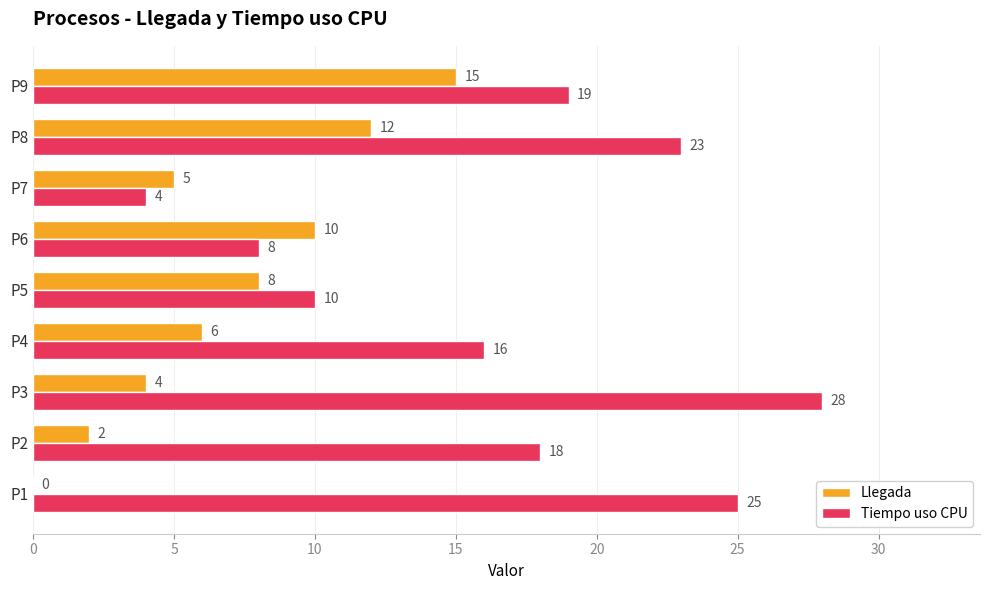

What is the total value across all series at P5?

18